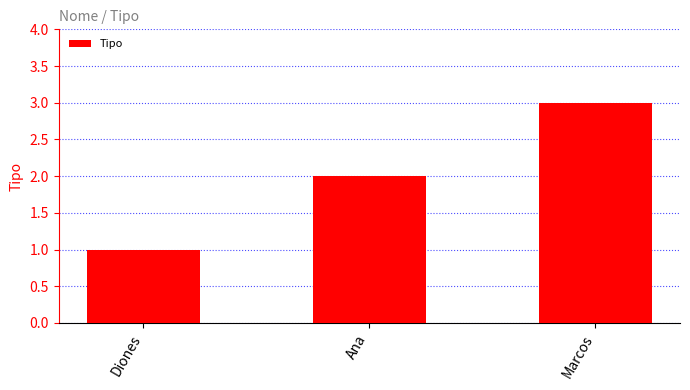

Is it true that the value at Ana is 2?

True